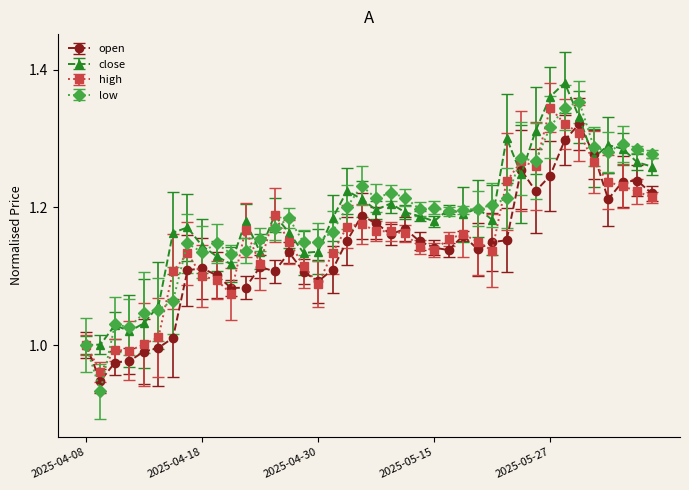

True or false: low has more than 0 interior local peaks.

True